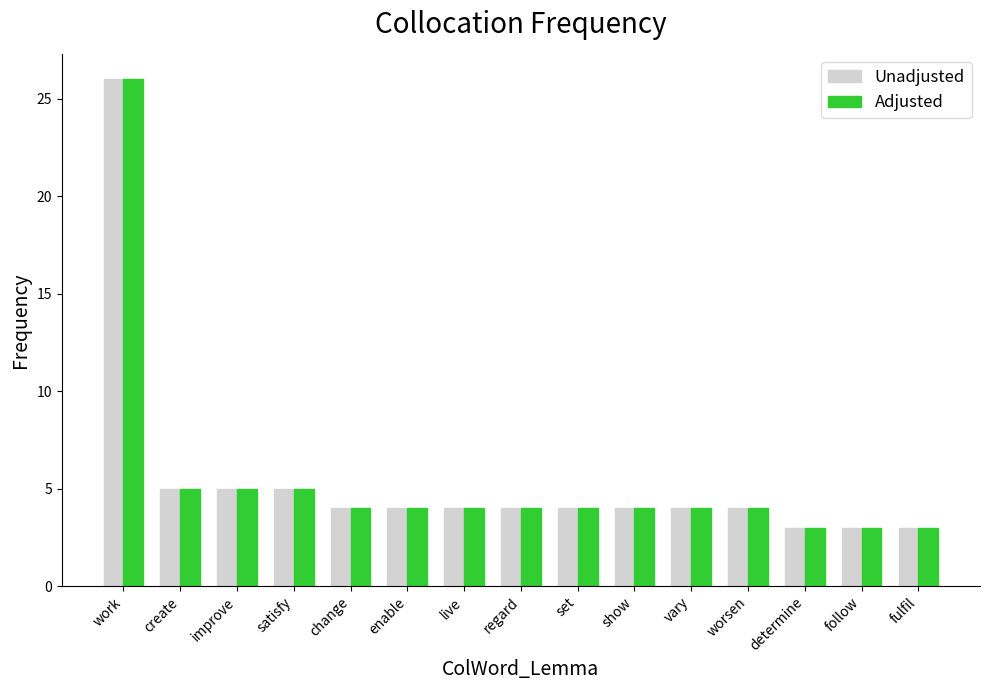

Reading right to left, transcribe all the data shown in this chart.

Unadjusted: fulfil=3	follow=3	determine=3	worsen=4	vary=4	show=4	set=4	regard=4	live=4	enable=4	change=4	satisfy=5	improve=5	create=5	work=26
Adjusted: fulfil=3	follow=3	determine=3	worsen=4	vary=4	show=4	set=4	regard=4	live=4	enable=4	change=4	satisfy=5	improve=5	create=5	work=26